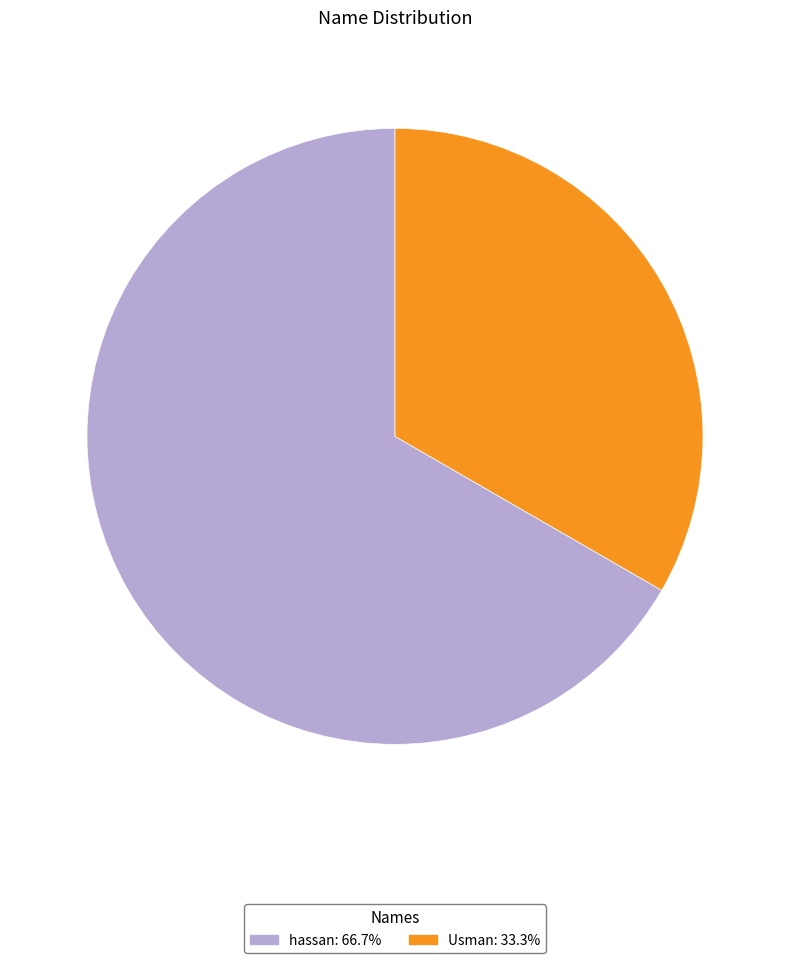

Which slice is the smallest?

Usman